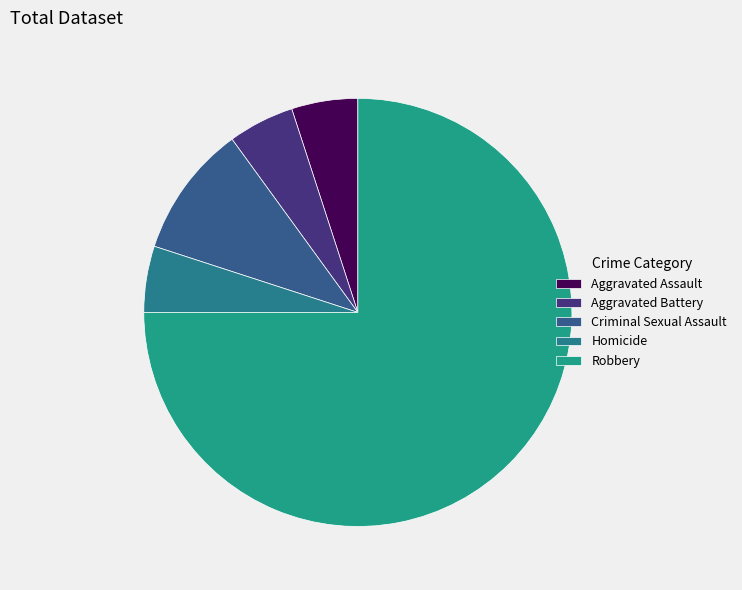

What percentage do Aggravated Battery and Robbery together represent?

80.0%